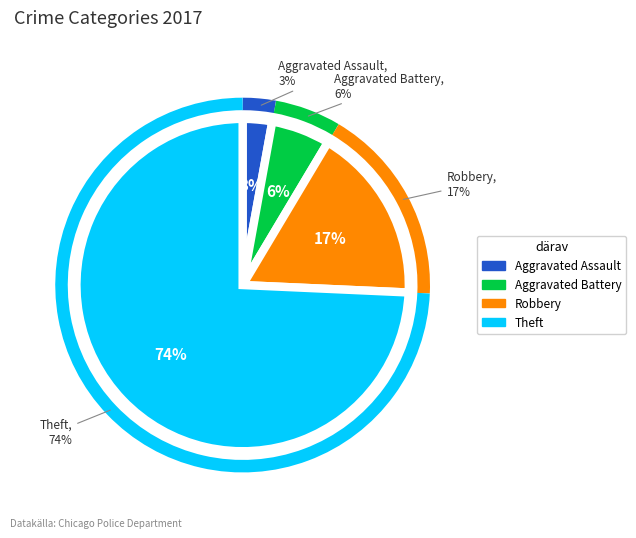

Which category has the smallest portion of the pie?

Aggravated Assault